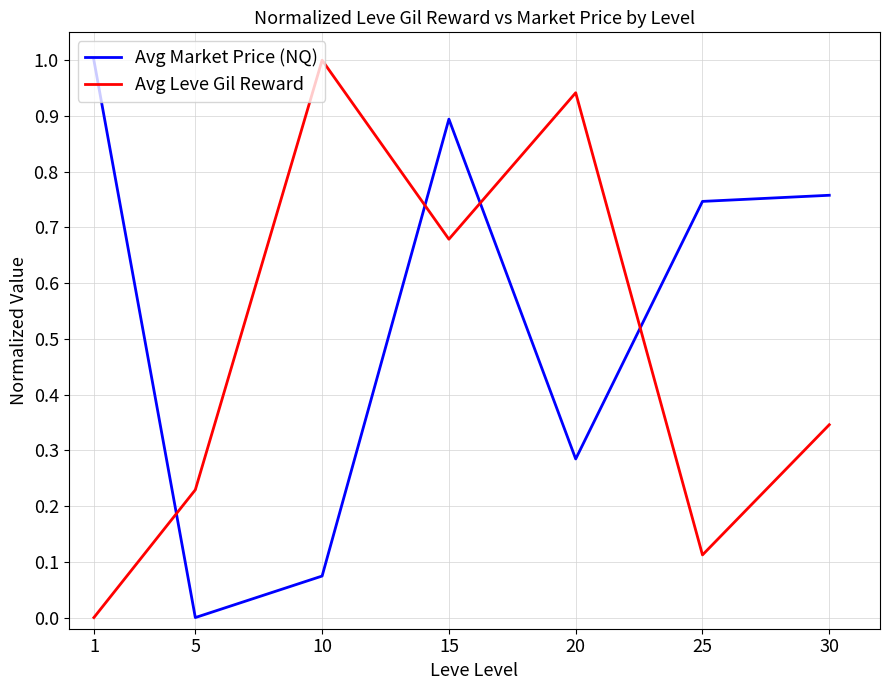

True or false: Avg Market Price (NQ) has a value of 0.0 at 5.

True